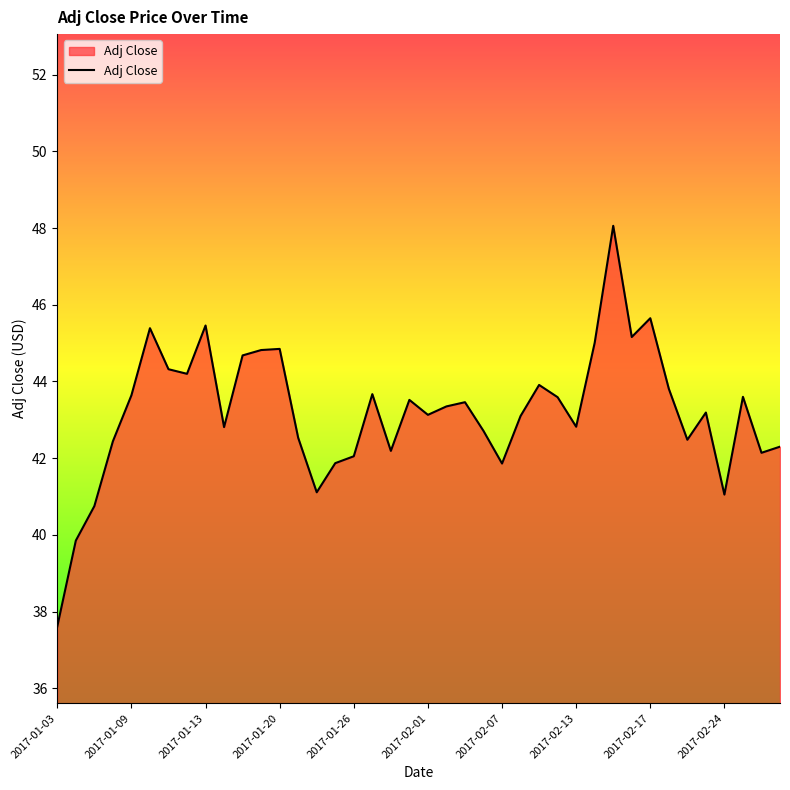

What is the smallest value displayed?

37.6